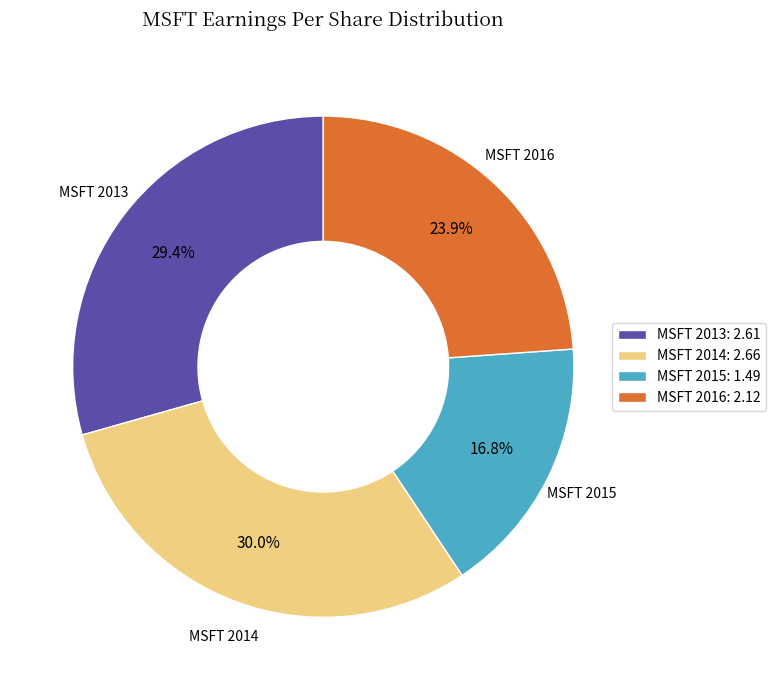

Between MSFT 2014 and MSFT 2013, which is larger?

MSFT 2014